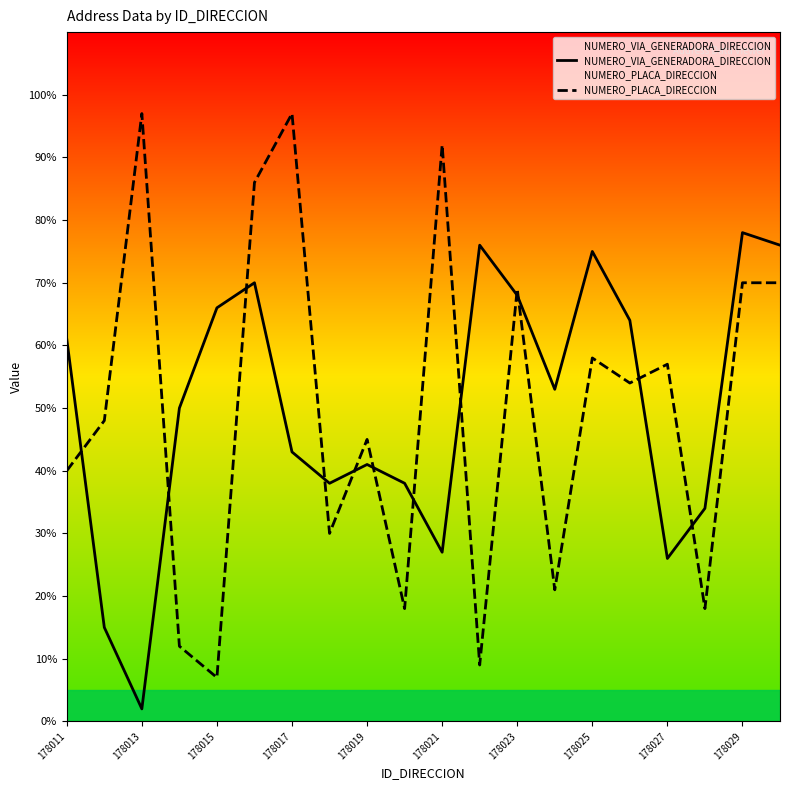

How many times do NUMERO_PLACA_DIRECCION and NUMERO_VIA_GENERADORA_DIRECCION cross each other?

12